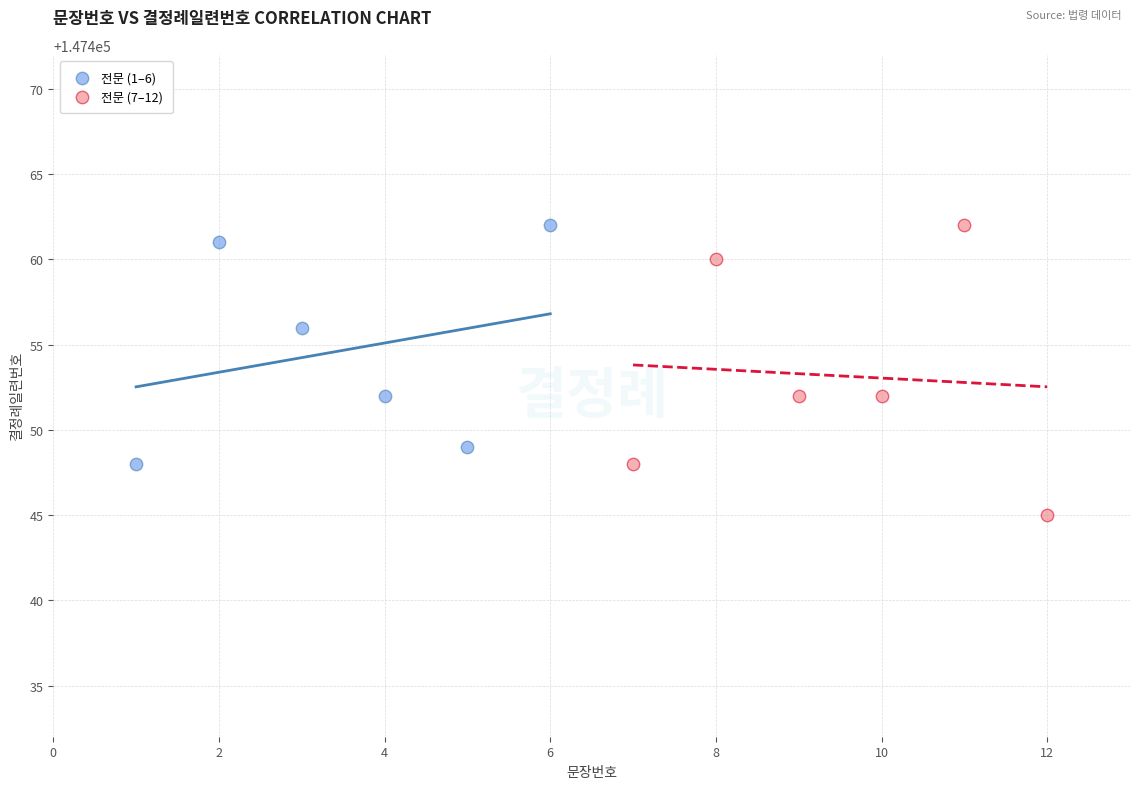

Which series contains the lowest Y value?

전문 (7–12)